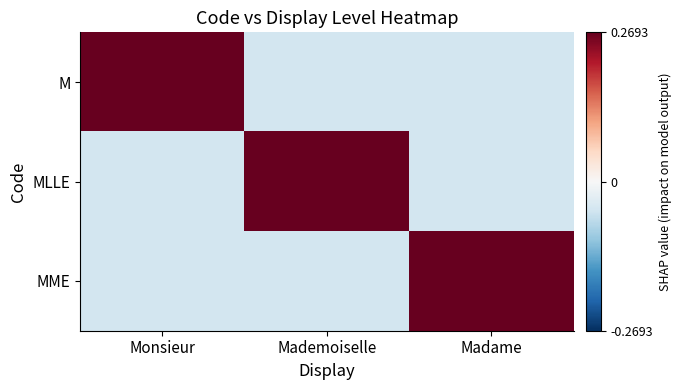

At Mademoiselle, list the series in order from smallest to largest.

M, MME, MLLE